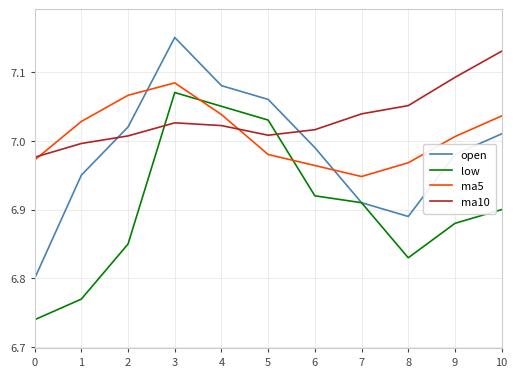

The ma10 series shows 9.6 at 2. True or false?

False